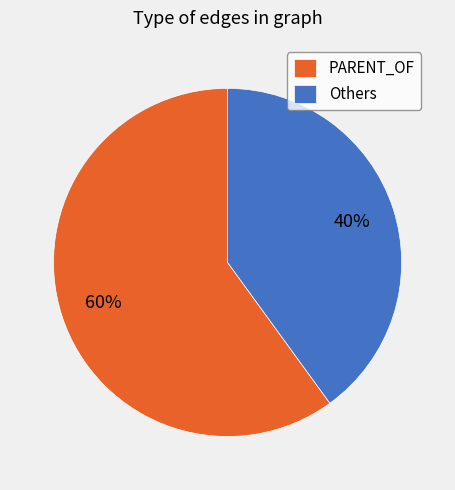

To the nearest percent, what is the difference between the PARENT_OF and Others slice percentages?

20%